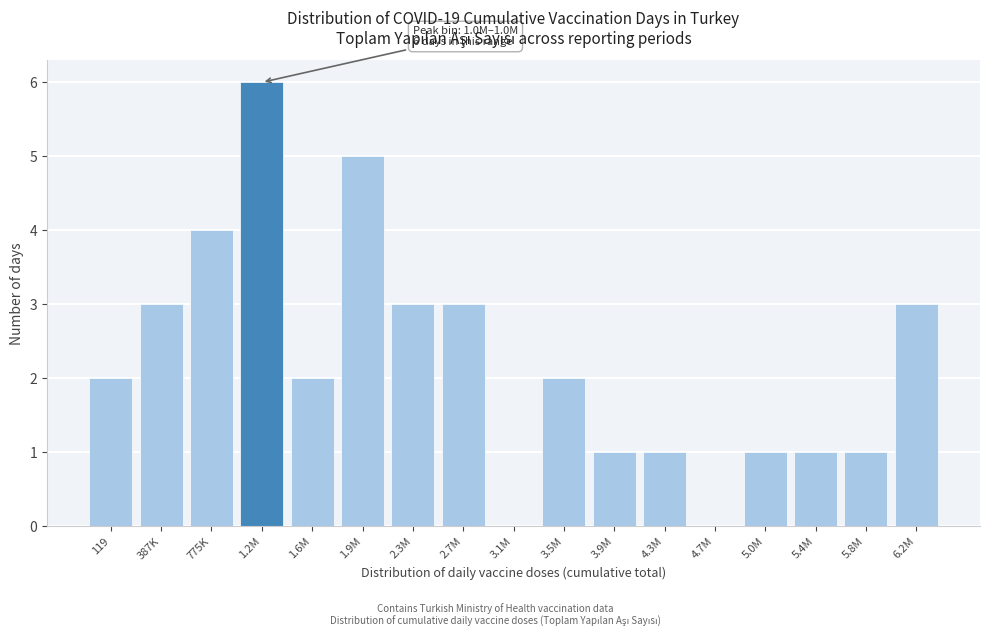

Reading right to left, what are all the values shown in this chart?

6.2M=3	5.8M=1	5.4M=1	5.0M=1	4.7M=0	4.3M=1	3.9M=1	3.5M=2	3.1M=0	2.7M=3	2.3M=3	1.9M=5	1.6M=2	1.2M=6	775K=4	387K=3	119=2